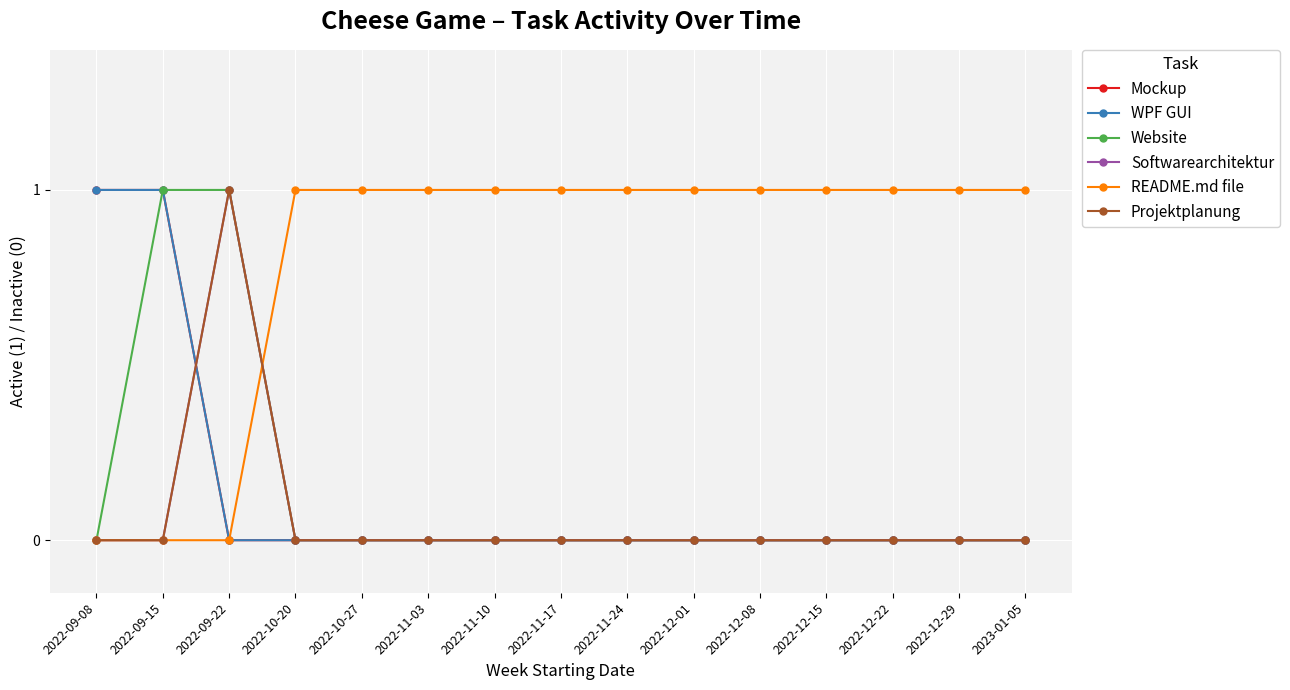

Reading left to right, extract all data points from this chart.

Mockup: 1	1	0	0	0	0	0	0	0	0	0	0	0	0	0
WPF GUI: 1	1	0	0	0	0	0	0	0	0	0	0	0	0	0
Website: 0	1	1	0	0	0	0	0	0	0	0	0	0	0	0
Softwarearchitektur: 0	0	1	0	0	0	0	0	0	0	0	0	0	0	0
README.md file: 0	0	0	1	1	1	1	1	1	1	1	1	1	1	1
Projektplanung: 0	0	1	0	0	0	0	0	0	0	0	0	0	0	0